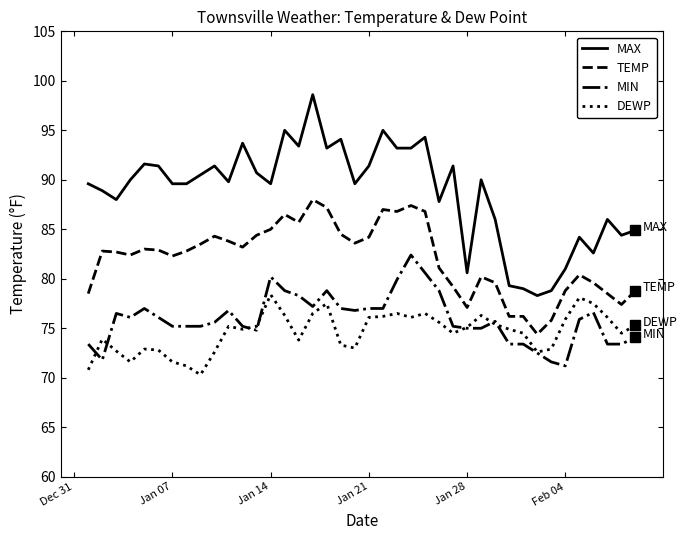

What is the minimum value for DEWP?

70.3